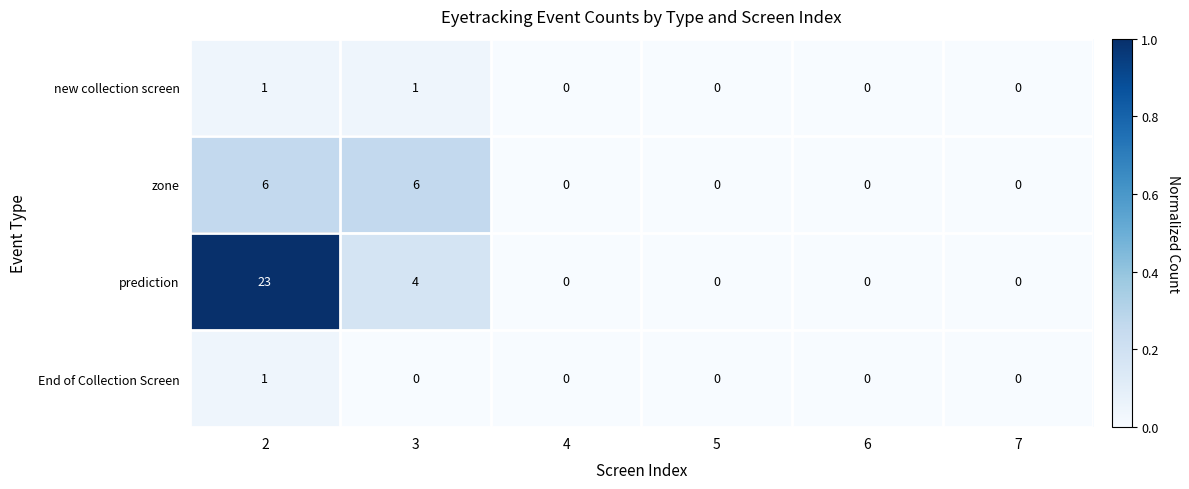

Which series has the largest range (max minus min)?

prediction